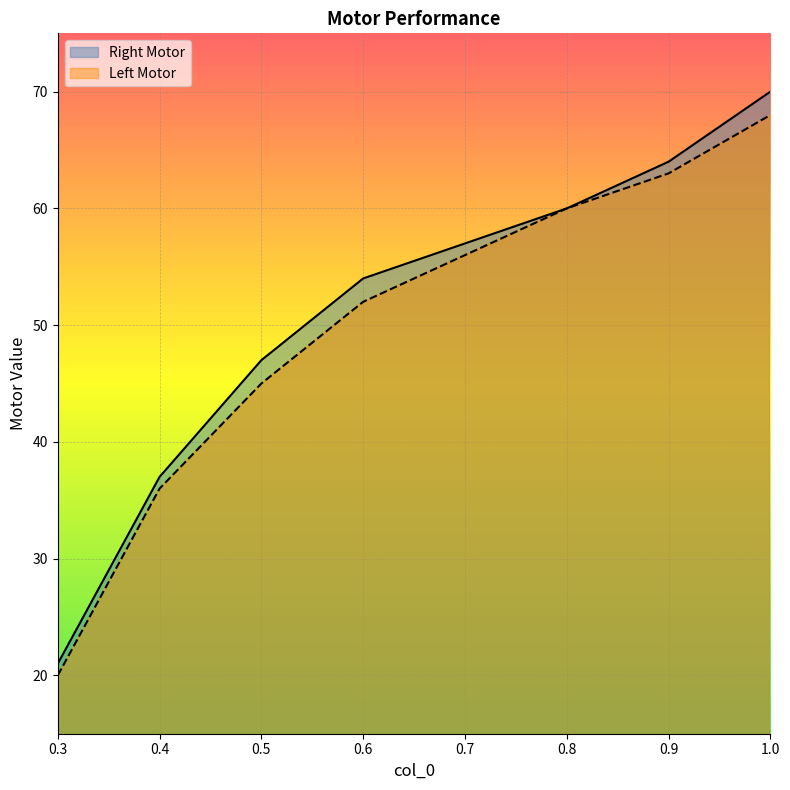

Is it true that Right Motor equals 64 at 0.9?

True